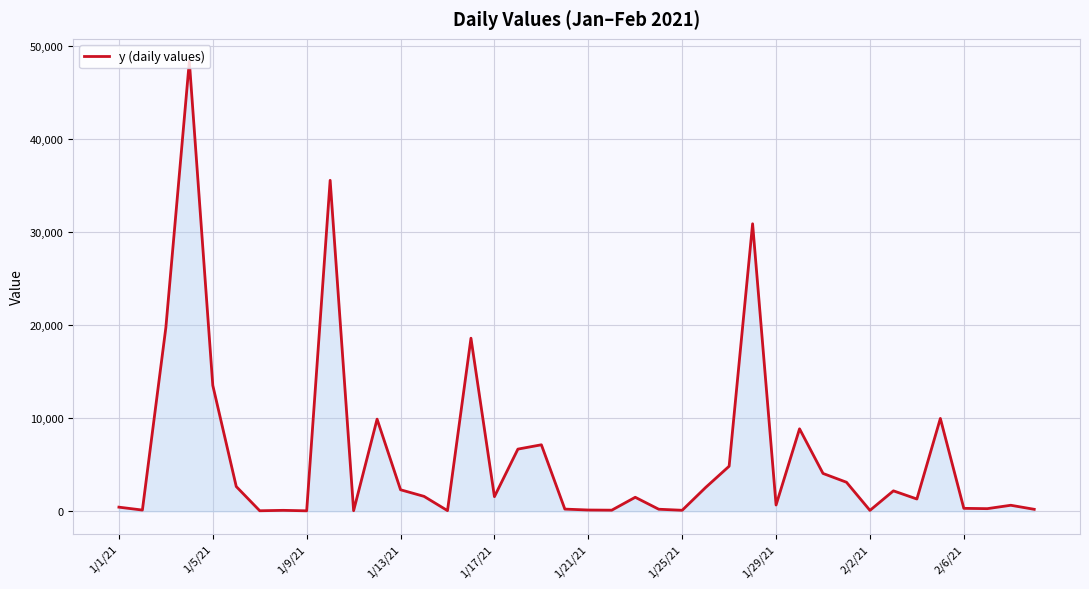

What is the maximum value shown in the chart?

48359